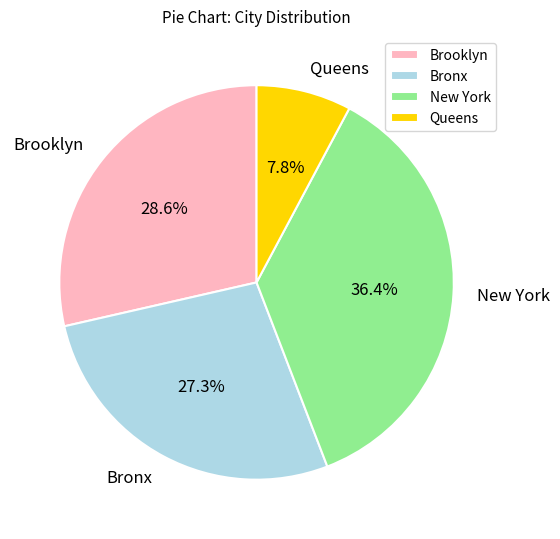

Does Queens represent more than half of the total?

No